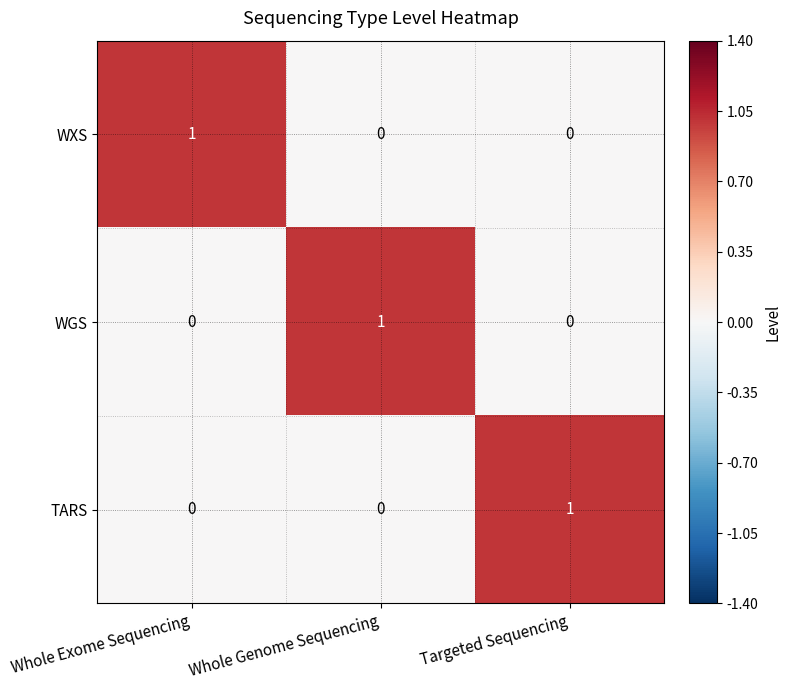

Count the number of categories in the chart.

3